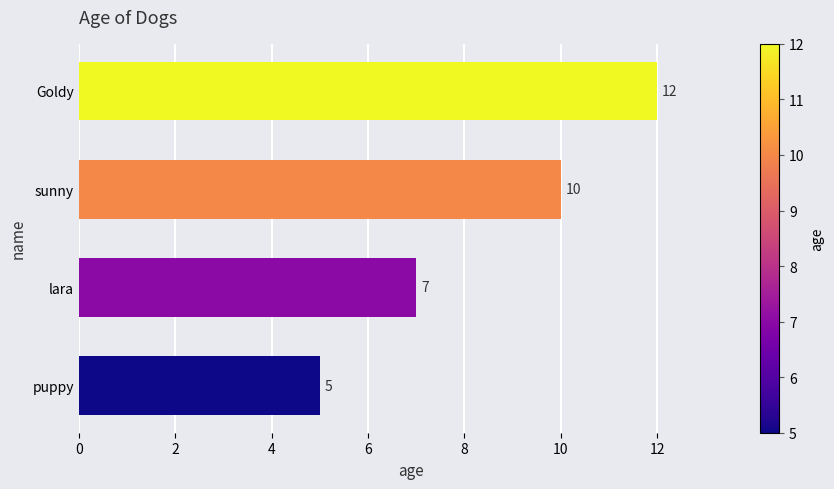

Which has a higher value, lara or Goldy?

Goldy